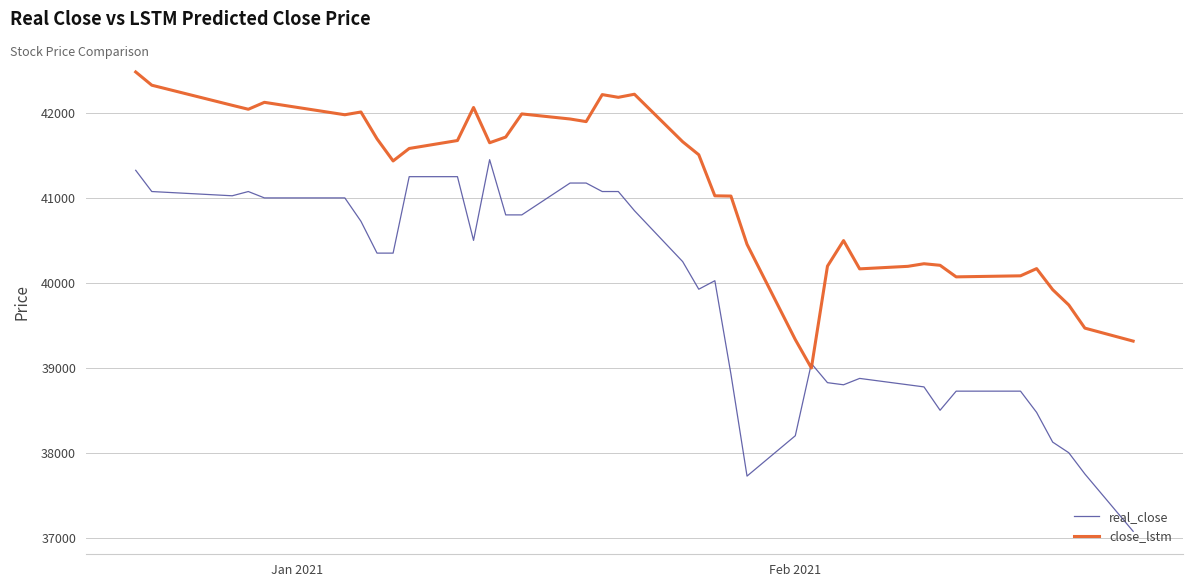

Which series has the largest range (max minus min)?

real_close